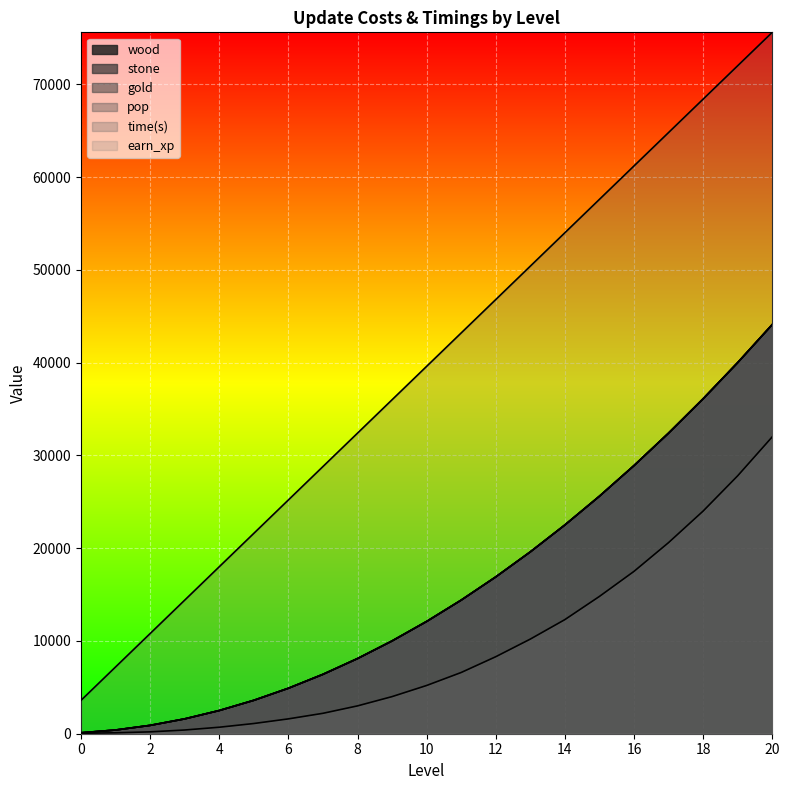

True or false: pop and time(s) intersect in this chart.

False